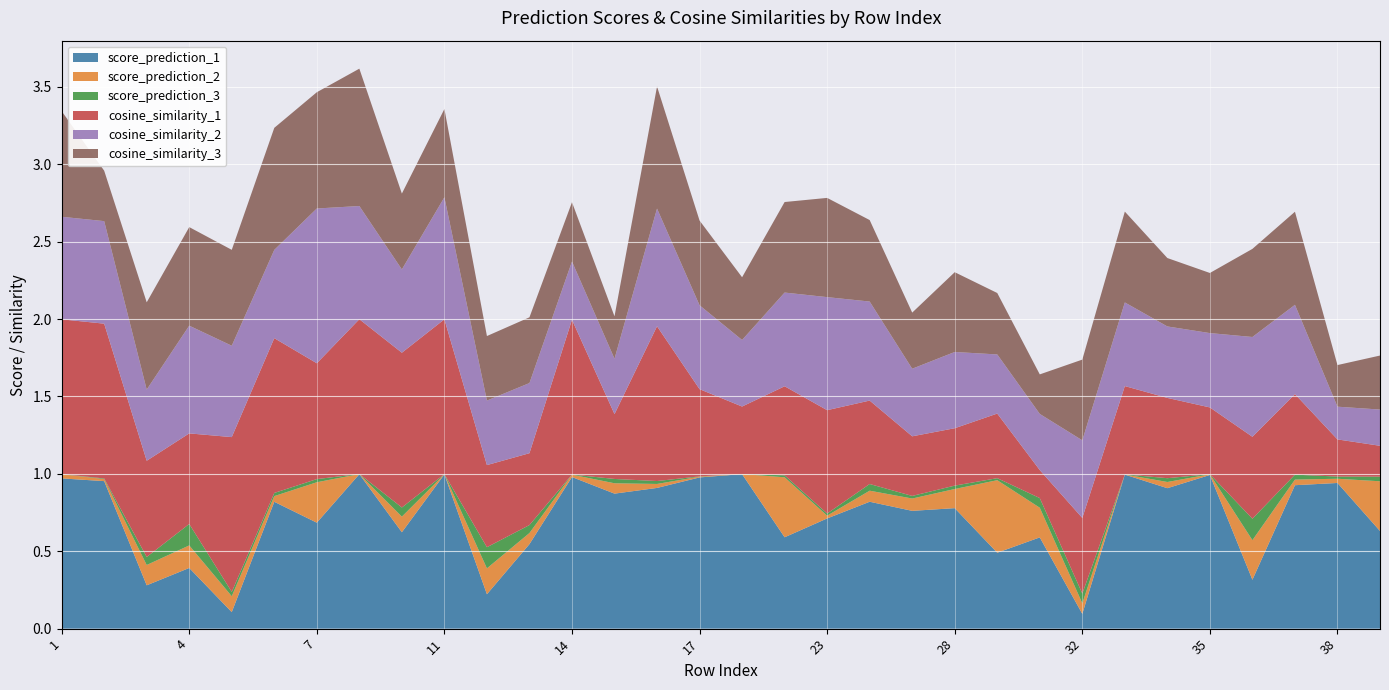

Reading left to right, extract all data points from this chart.

score_prediction_1: 1=1.0	2=1.0	3=0.3	4=0.4	5=0.1	6=0.8	7=0.7	9=1.0	10=0.6	11=1.0	12=0.2	13=0.5	14=1.0	15=0.9	16=0.9	17=1.0	18=1.0	21=0.6	23=0.7	24=0.8	26=0.8	28=0.8	29=0.5	30=0.6	32=0.1	33=1.0	34=0.9	35=1.0	36=0.3	37=0.9	38=0.9	39=0.6
score_prediction_2: 1=0.0	2=0.0	3=0.1	4=0.1	5=0.1	6=0.0	7=0.3	9=0.0	10=0.1	11=0.0	12=0.2	13=0.1	14=0.0	15=0.1	16=0.0	17=0.0	18=0.0	21=0.4	23=0.0	24=0.1	26=0.1	28=0.1	29=0.5	30=0.2	32=0.1	33=0.0	34=0.0	35=0.0	36=0.3	37=0.0	38=0.0	39=0.3
score_prediction_3: 1=0.0	2=0.0	3=0.1	4=0.1	5=0.0	6=0.0	7=0.0	9=0.0	10=0.1	11=0.0	12=0.1	13=0.1	14=0.0	15=0.0	16=0.0	17=0.0	18=0.0	21=0.0	23=0.0	24=0.0	26=0.0	28=0.0	29=0.0	30=0.1	32=0.1	33=0.0	34=0.0	35=0.0	36=0.1	37=0.0	38=0.0	39=0.0
cosine_similarity_1: 1=1.0	2=1.0	3=0.6	4=0.6	5=1.0	6=1.0	7=0.7	9=1.0	10=1.0	11=1.0	12=0.5	13=0.5	14=1.0	15=0.4	16=1.0	17=0.6	18=0.4	21=0.6	23=0.7	24=0.5	26=0.4	28=0.4	29=0.4	30=0.2	32=0.5	33=0.6	34=0.5	35=0.4	36=0.5	37=0.5	38=0.2	39=0.2
cosine_similarity_2: 1=0.7	2=0.7	3=0.5	4=0.7	5=0.6	6=0.6	7=1.0	9=0.7	10=0.5	11=0.8	12=0.4	13=0.5	14=0.4	15=0.4	16=0.8	17=0.5	18=0.4	21=0.6	23=0.7	24=0.6	26=0.4	28=0.5	29=0.4	30=0.4	32=0.5	33=0.5	34=0.5	35=0.5	36=0.6	37=0.6	38=0.2	39=0.2
cosine_similarity_3: 1=0.7	2=0.3	3=0.6	4=0.6	5=0.6	6=0.8	7=0.8	9=0.9	10=0.5	11=0.6	12=0.4	13=0.4	14=0.4	15=0.3	16=0.8	17=0.5	18=0.4	21=0.6	23=0.6	24=0.5	26=0.4	28=0.5	29=0.4	30=0.3	32=0.5	33=0.6	34=0.4	35=0.4	36=0.6	37=0.6	38=0.3	39=0.3